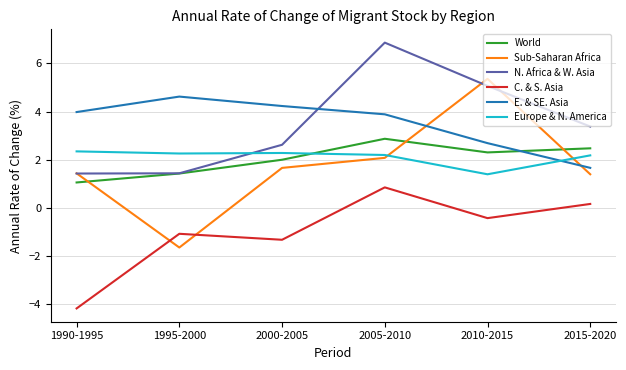

Where is the first local maximum for World?

2005-2010